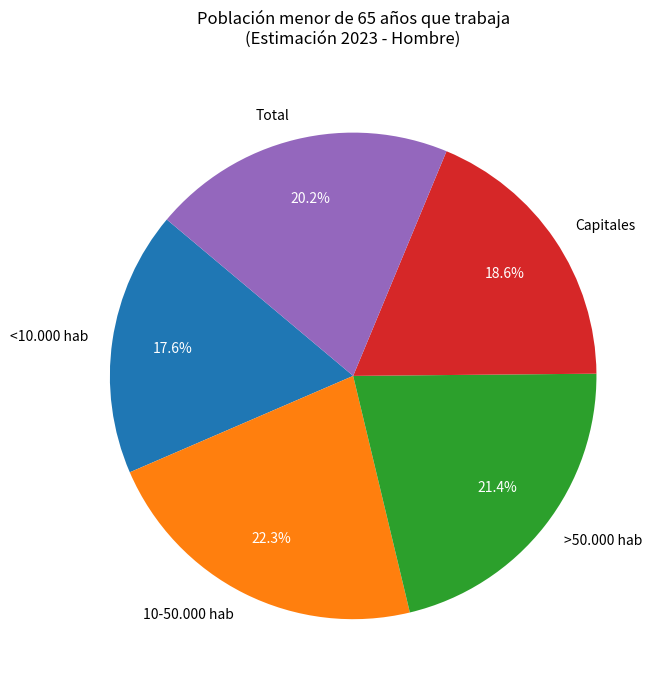

How many segments does this pie chart have?

5